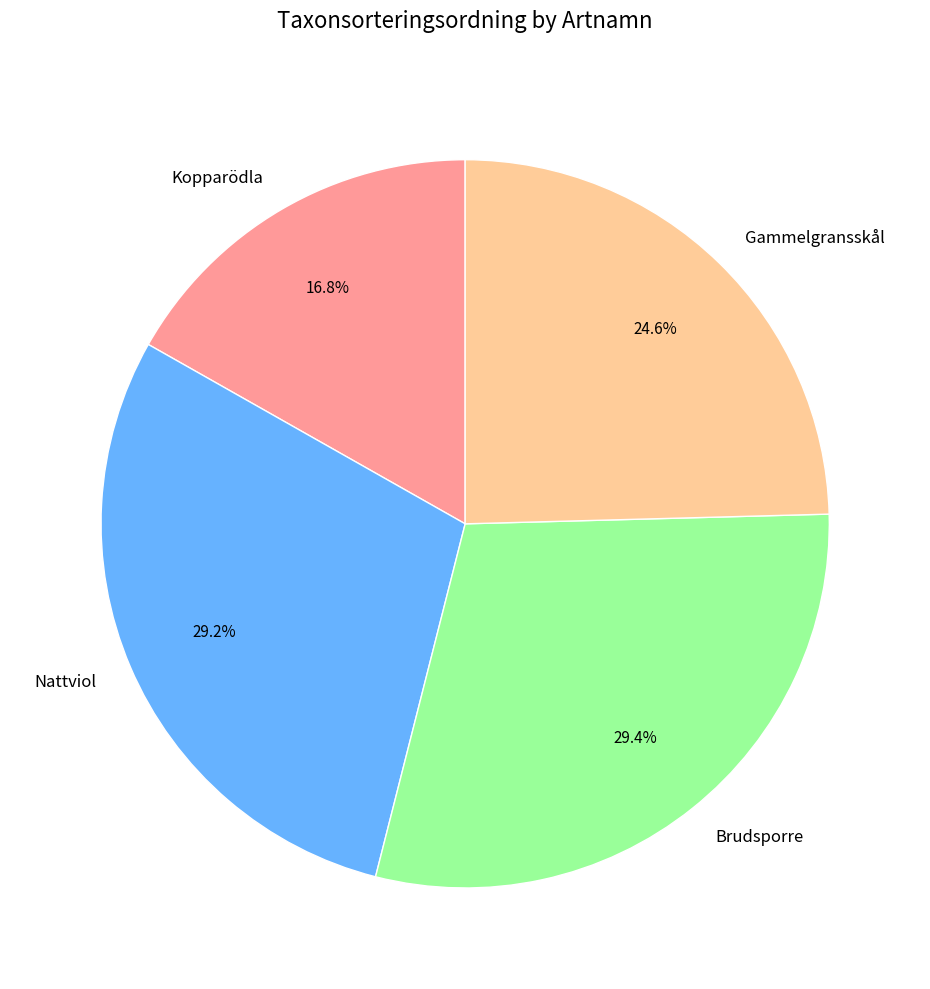

Does any single category account for the majority?

No